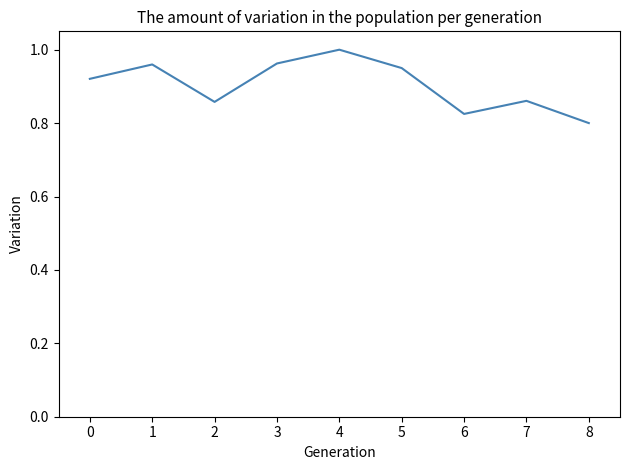

Which category has the highest value across all series?

4